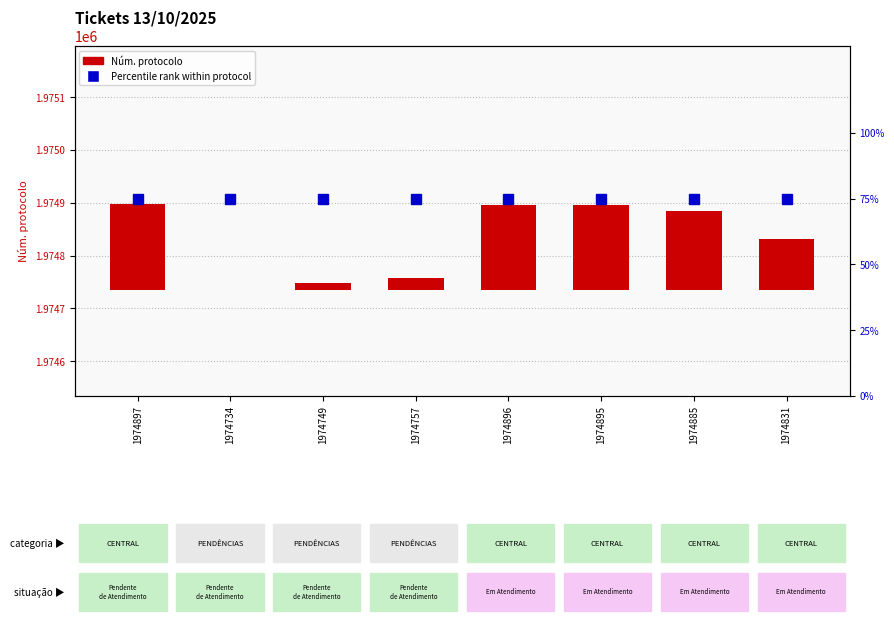

Reading left to right, transcribe all the data shown in this chart.

Núm. protocolo: 1974897=163	1974734=0	1974749=15	1974757=23	1974896=162	1974895=161	1974885=151	1974831=97
Percentile rank: 1974897=75	1974734=75	1974749=75	1974757=75	1974896=75	1974895=75	1974885=75	1974831=75